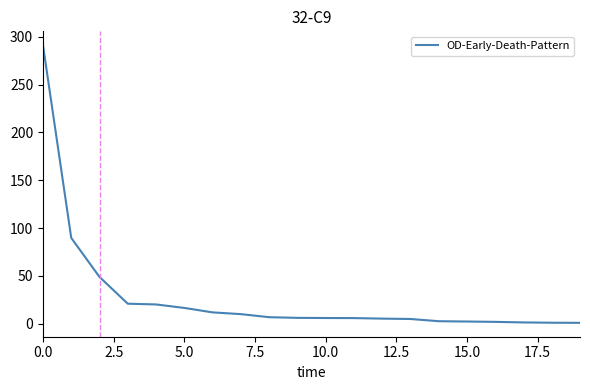

What is the difference between the maximum and minimum values?

290.1